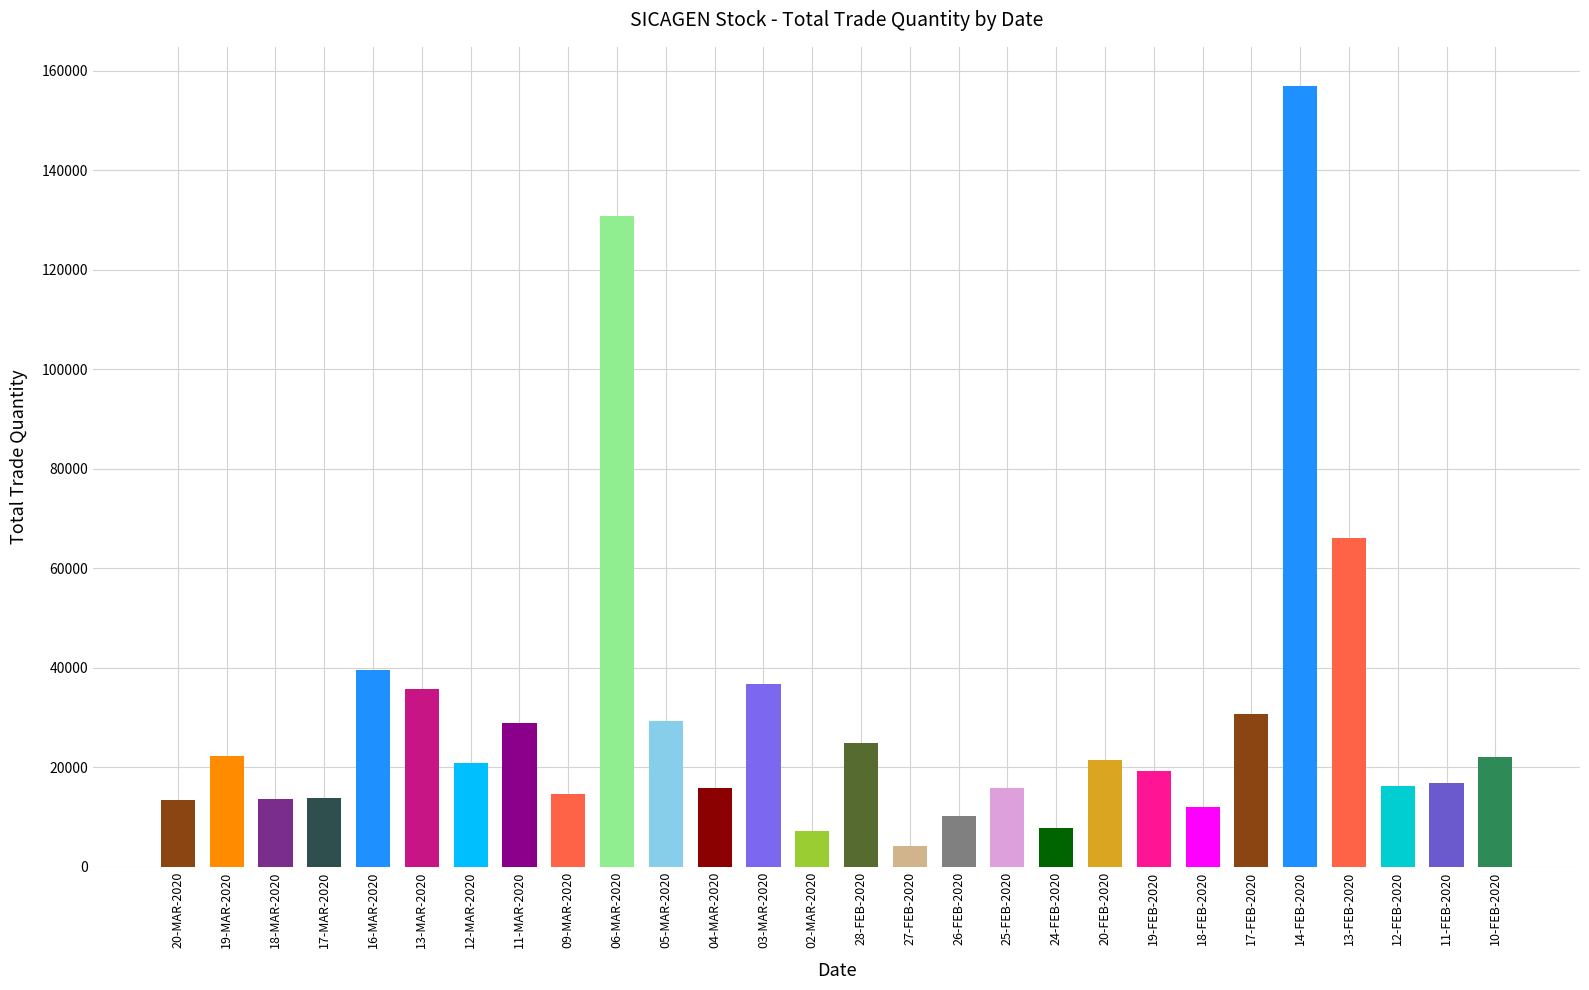

What is the ratio of the value at 17-FEB-2020 to the value at 13-FEB-2020?

0.5